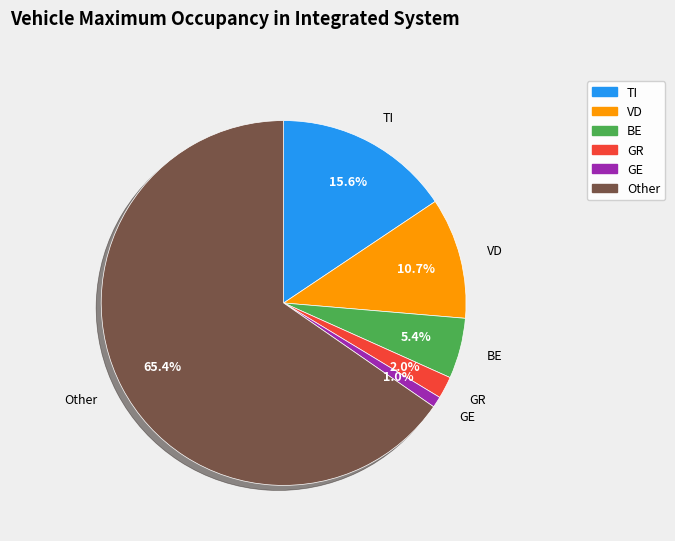

How many segments does this pie chart have?

6